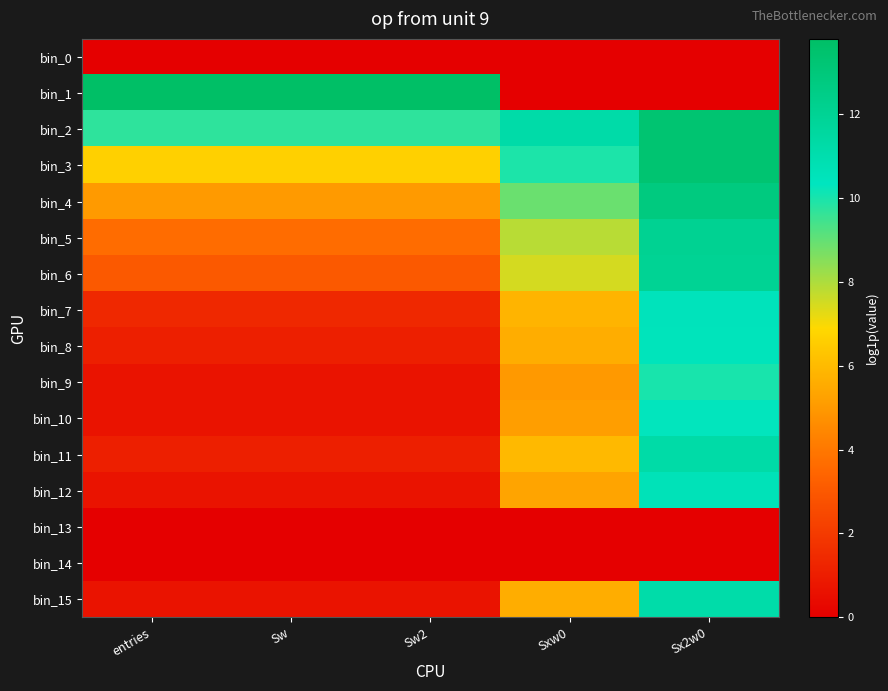

Reading right to left, transcribe all the data shown in this chart.

bin_0: Sx2w0=0.0	Sxw0=0.0	Sw2=0.0	Sw=0.0	entries=0.0
bin_1: Sx2w0=0.0	Sxw0=0.0	Sw2=13.8	Sw=13.8	entries=13.8
bin_2: Sx2w0=13.4	Sxw0=11.2	Sw2=9.7	Sw=9.7	entries=9.7
bin_3: Sx2w0=13.3	Sxw0=10.0	Sw2=6.6	Sw=6.6	entries=6.6
bin_4: Sx2w0=12.8	Sxw0=8.9	Sw2=5.0	Sw=5.0	entries=5.0
bin_5: Sx2w0=12.1	Sxw0=7.9	Sw2=3.7	Sw=3.7	entries=3.7
bin_6: Sx2w0=12.0	Sxw0=7.5	Sw2=3.0	Sw=3.0	entries=3.0
bin_7: Sx2w0=10.5	Sxw0=5.8	Sw2=1.4	Sw=1.4	entries=1.4
bin_8: Sx2w0=10.5	Sxw0=5.6	Sw2=1.1	Sw=1.1	entries=1.1
bin_9: Sx2w0=10.0	Sxw0=5.0	Sw2=0.7	Sw=0.7	entries=0.7
bin_10: Sx2w0=10.3	Sxw0=5.2	Sw2=0.7	Sw=0.7	entries=0.7
bin_11: Sx2w0=11.3	Sxw0=6.0	Sw2=1.1	Sw=1.1	entries=1.1
bin_12: Sx2w0=10.6	Sxw0=5.3	Sw2=0.7	Sw=0.7	entries=0.7
bin_13: Sx2w0=0.0	Sxw0=0.0	Sw2=0.0	Sw=0.0	entries=0.0
bin_14: Sx2w0=0.0	Sxw0=0.0	Sw2=0.0	Sw=0.0	entries=0.0
bin_15: Sx2w0=11.2	Sxw0=5.6	Sw2=0.7	Sw=0.7	entries=0.7